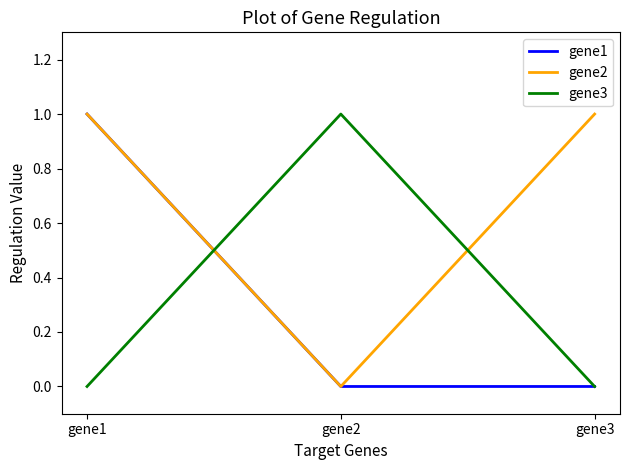

How many lines are shown in the chart?

3